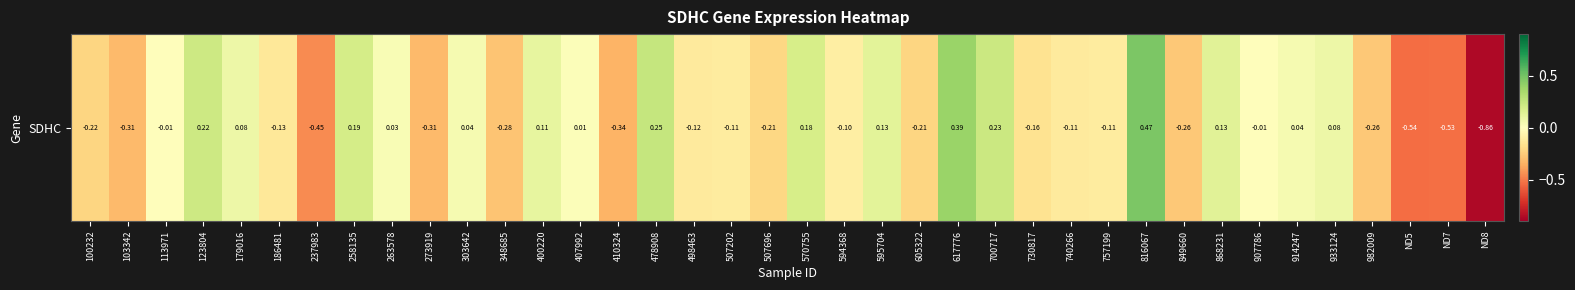

List the labels in order of value, smallest first.

ND8, ND5, ND7, 237983, 410324, 103342, 273919, 348685, 849660, 982009, 100232, 605322, 507696, 730817, 186481, 498463, 740266, 507202, 757199, 594368, 907786, 113971, 407992, 263578, 303642, 914247, 933124, 179016, 400220, 595704, 868231, 570755, 258135, 123804, 700717, 478908, 617776, 816067